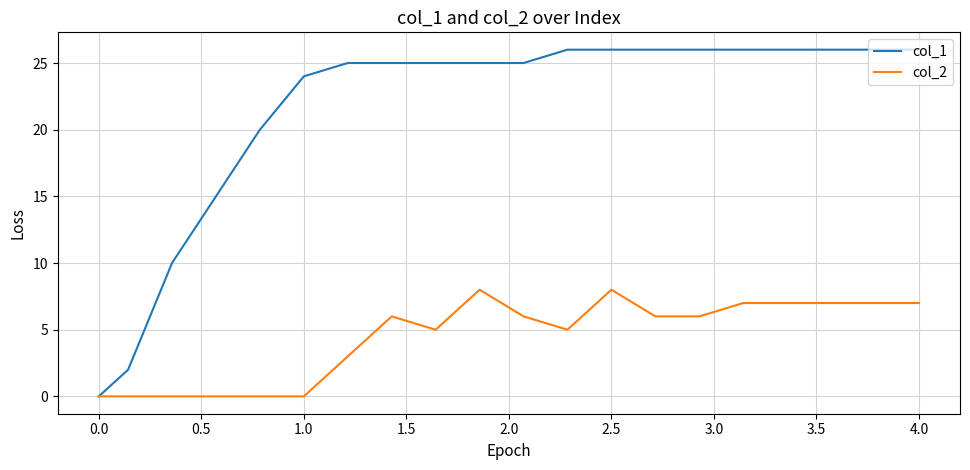

Rank the series by their maximum value, from highest to lowest.

col_1, col_2